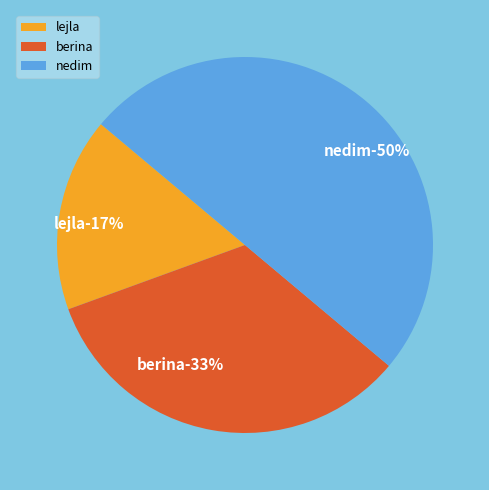

What is the total percentage of lejla and berina?

50.0%